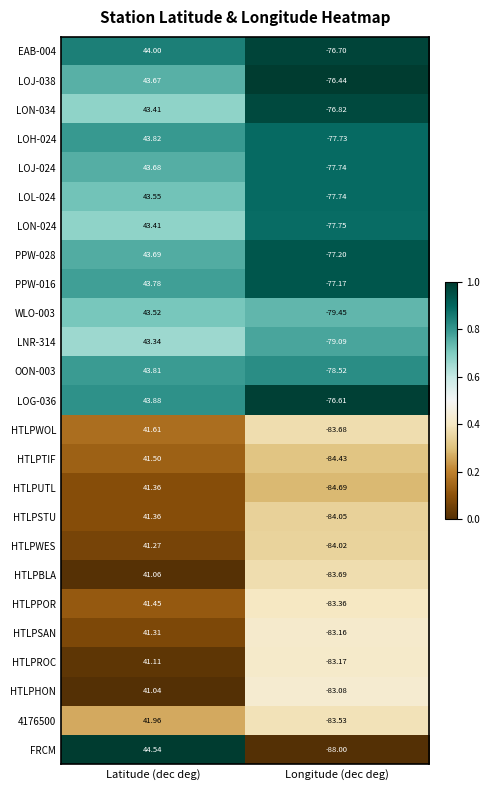

Where does the PPW-016 series first go above 43?

Latitude (dec deg)